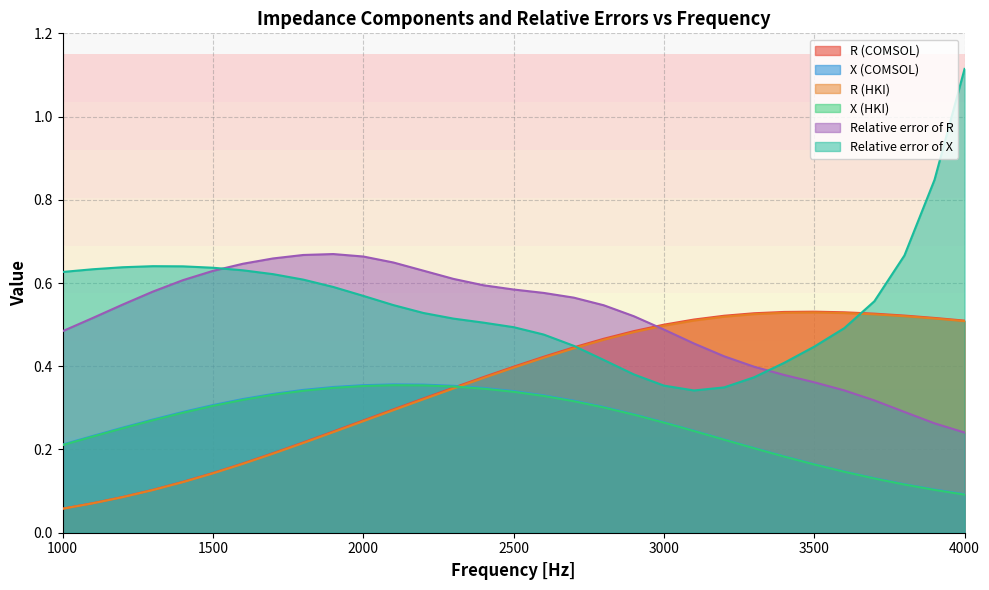

What is the difference between the second highest and minimum values in the Relative error of R series?

0.4